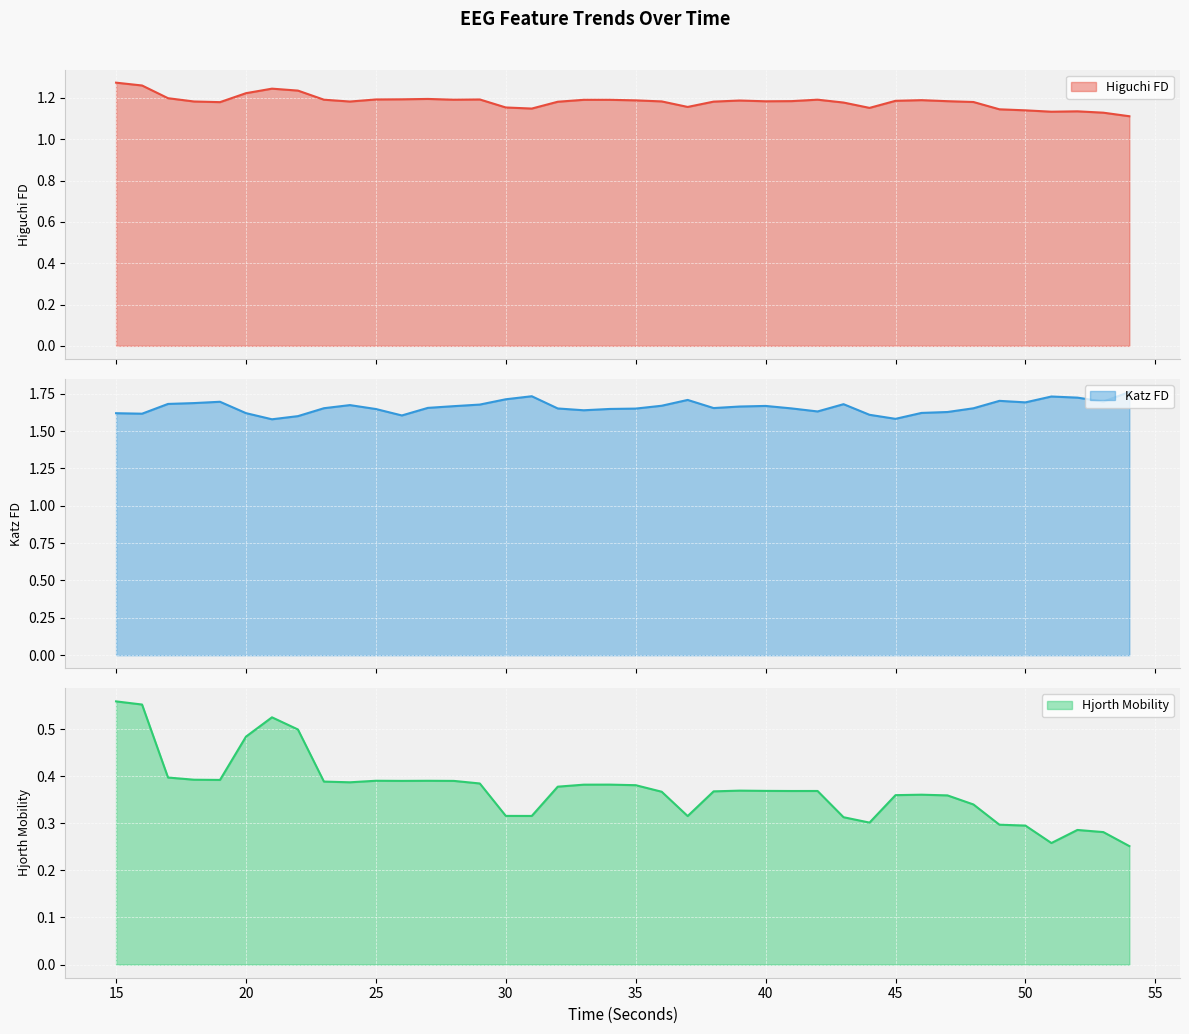

The value of higuchi_fd_EEG at 16 is 1.3. True or false?

True